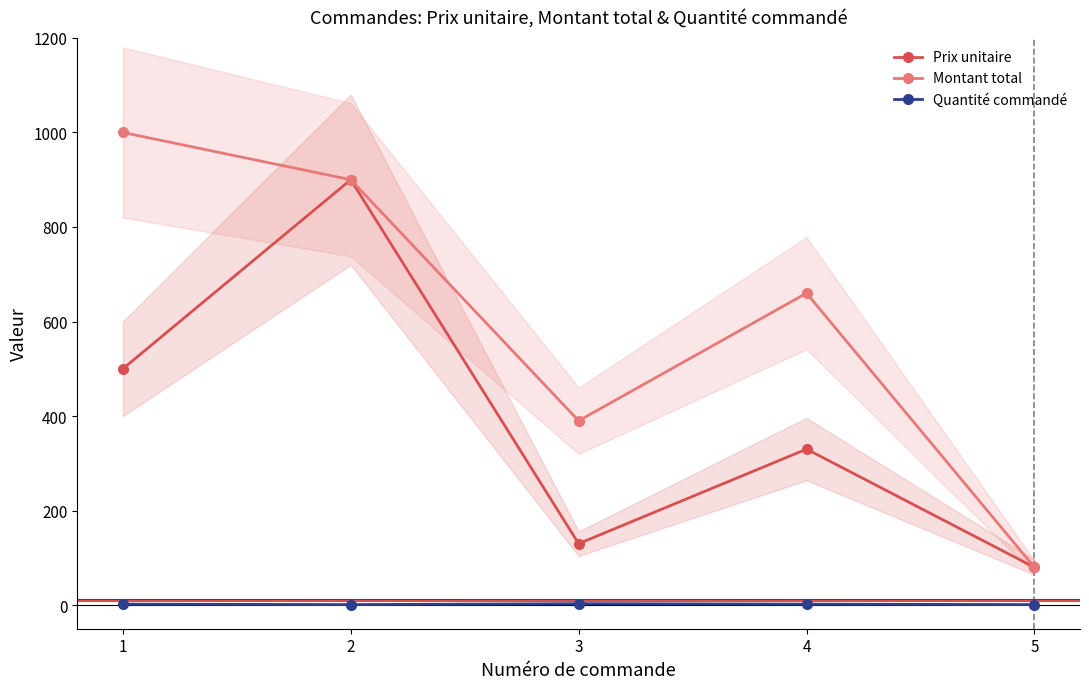

What is the average value of the Montant total series?

606.0